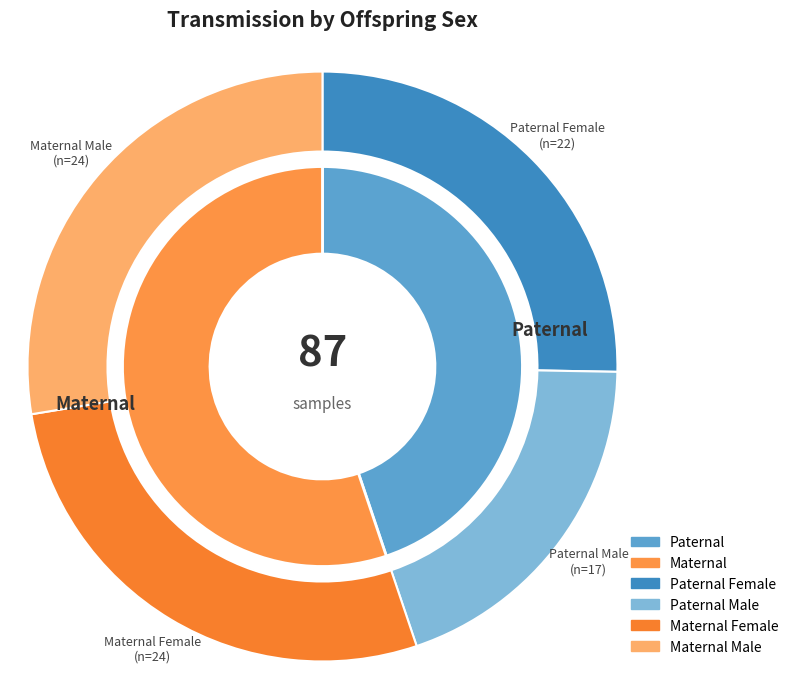

How many slices are in this pie chart?

2